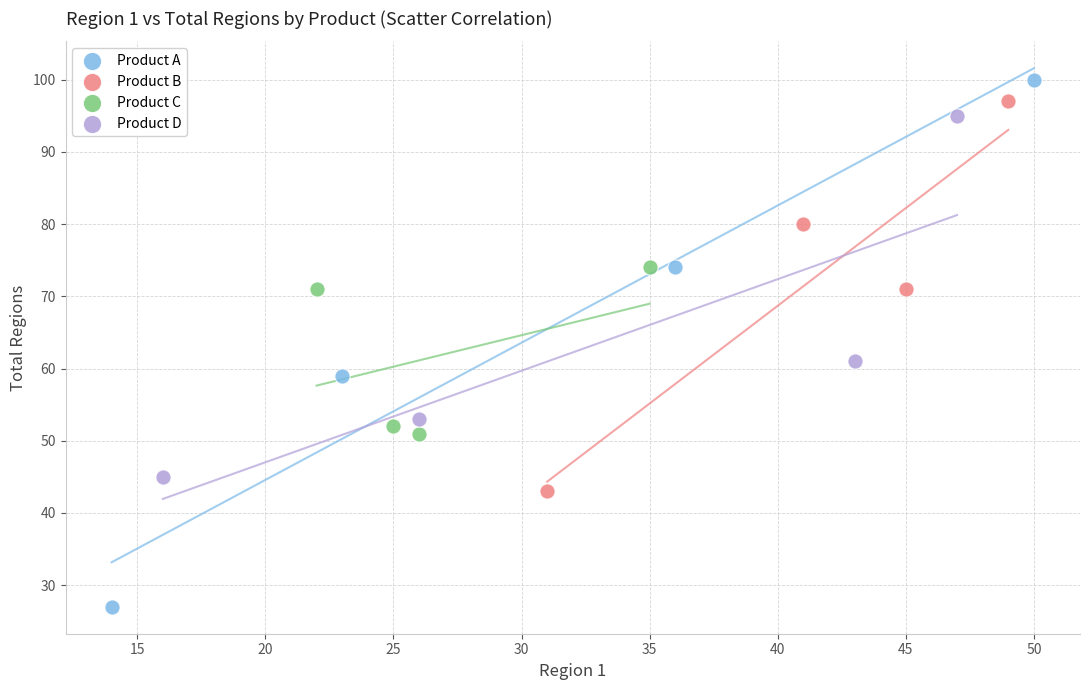

What are all the series names shown in the legend?

Product A, Product B, Product C, Product D